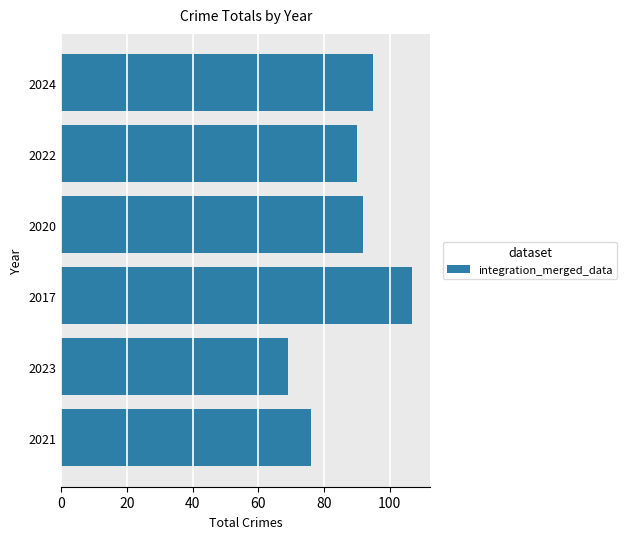

What is the difference between the maximum and minimum values?

38